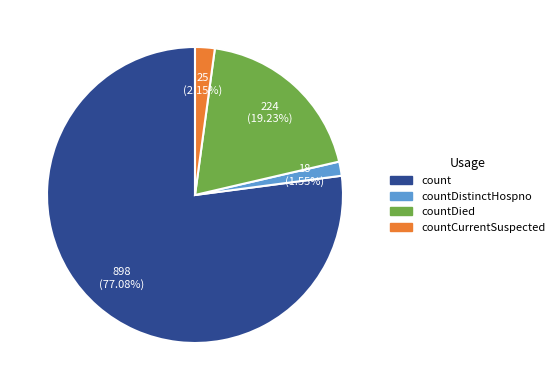

Is there a majority slice in this chart?

Yes